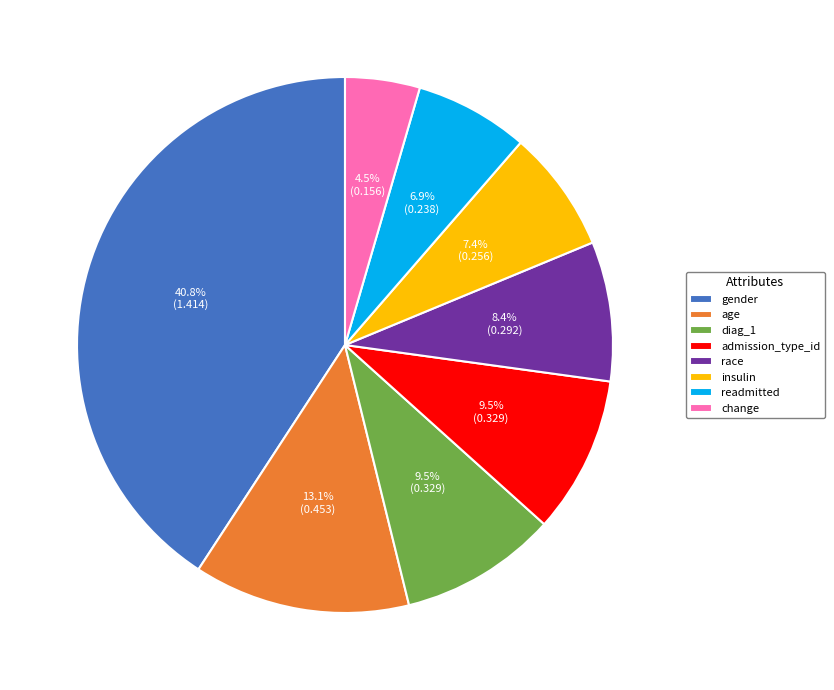

Is the sum of readmitted and gender greater than half?

No